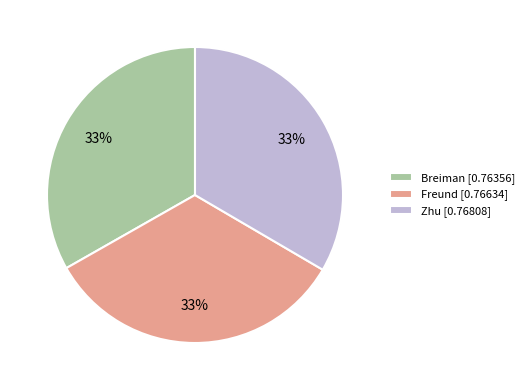

Is there a majority slice in this chart?

No